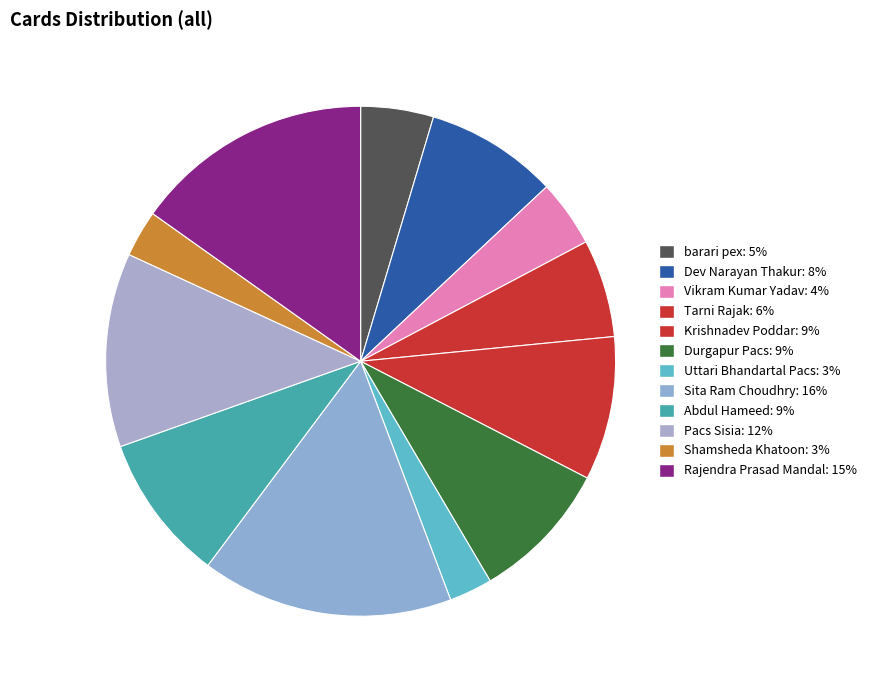

To the nearest percent, what is the difference between the Uttari Bhandartal Pacs and Krishnadev Poddar slice percentages?

6%